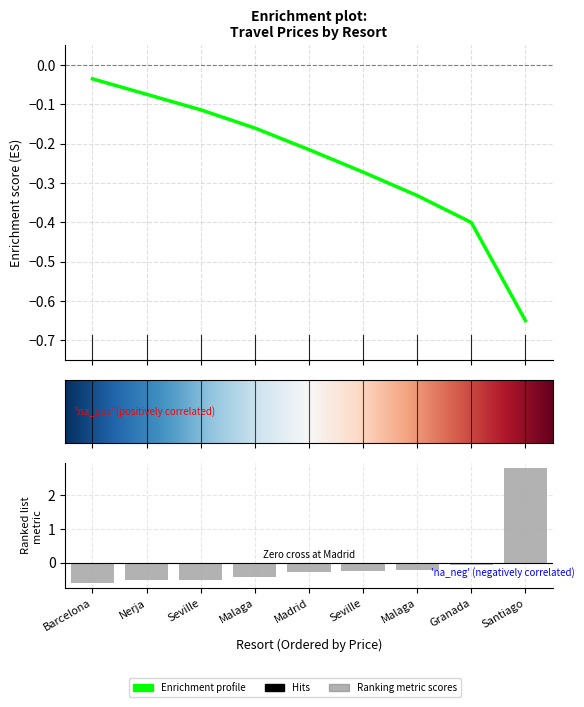

Is it true that the value at Malaga is -0.1?

False